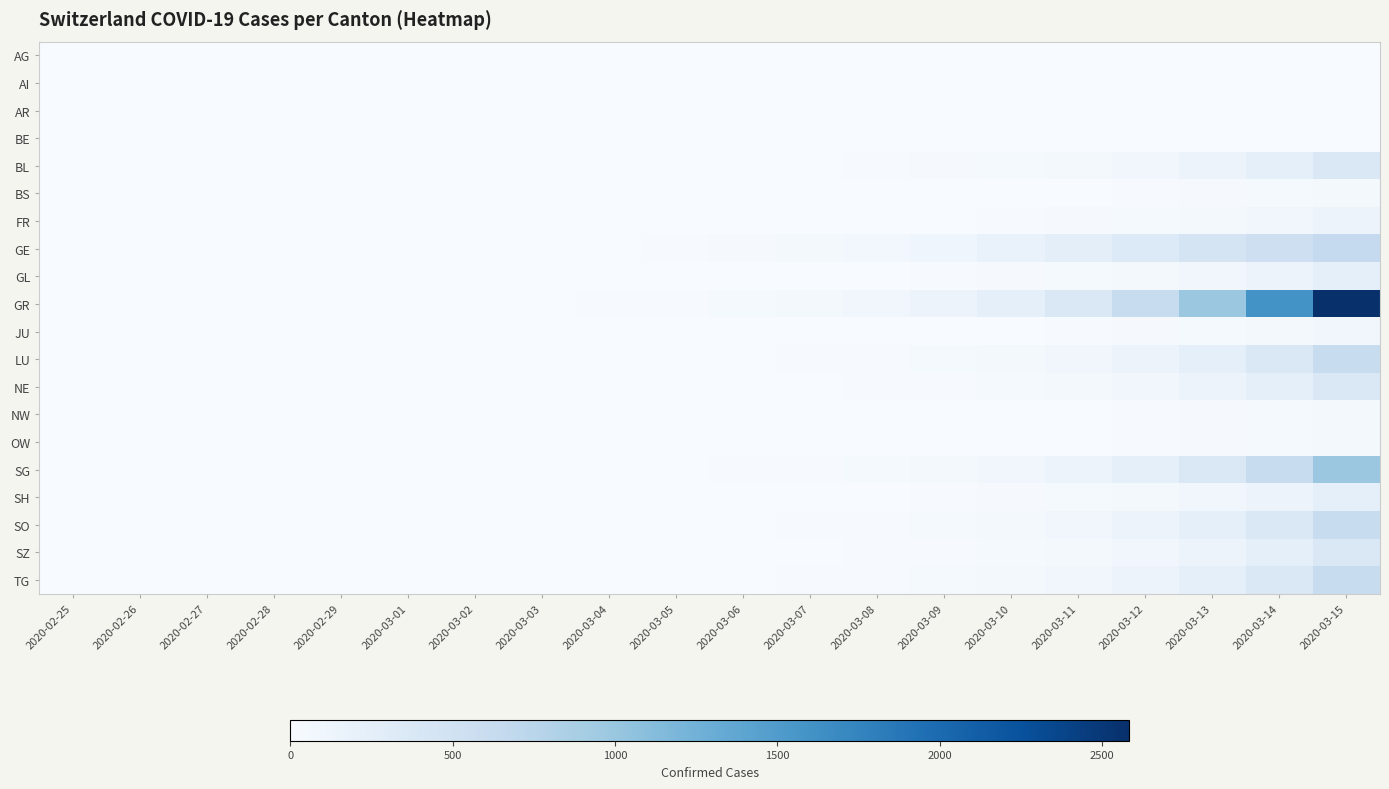

Which category has the lowest value across all series?

2020-02-25